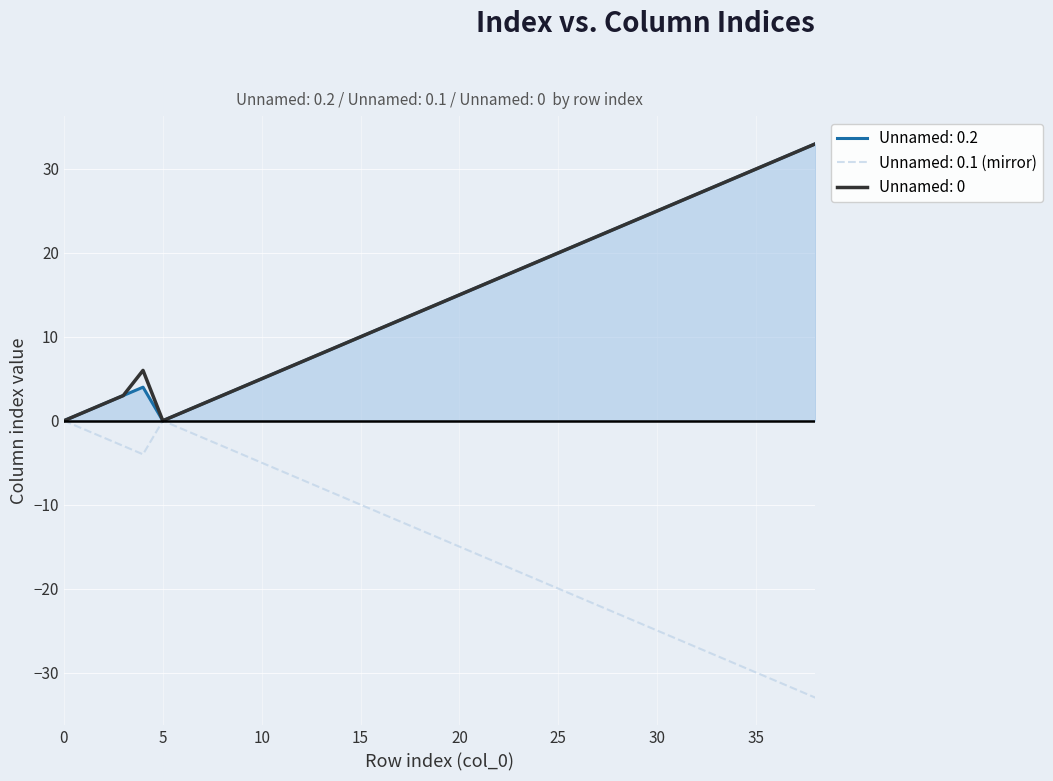

What is the smallest value displayed?

-33